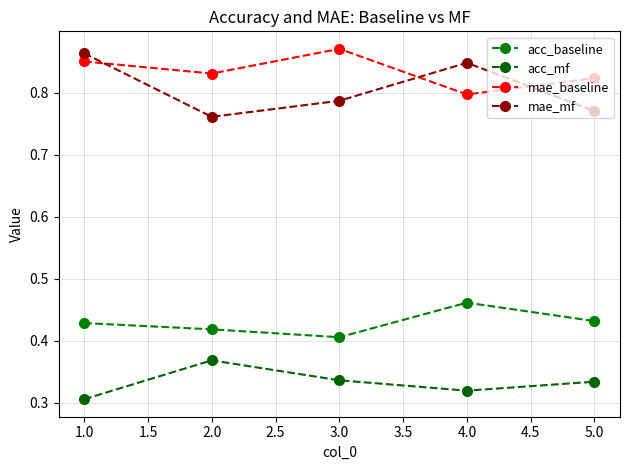

In acc_baseline, how many points are higher than both neighbors (excluding endpoints)?

1